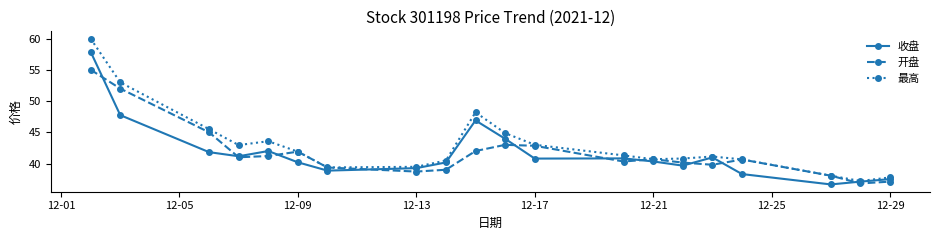

What is the value of the 收盘 point at the 19th from the left?

37.1